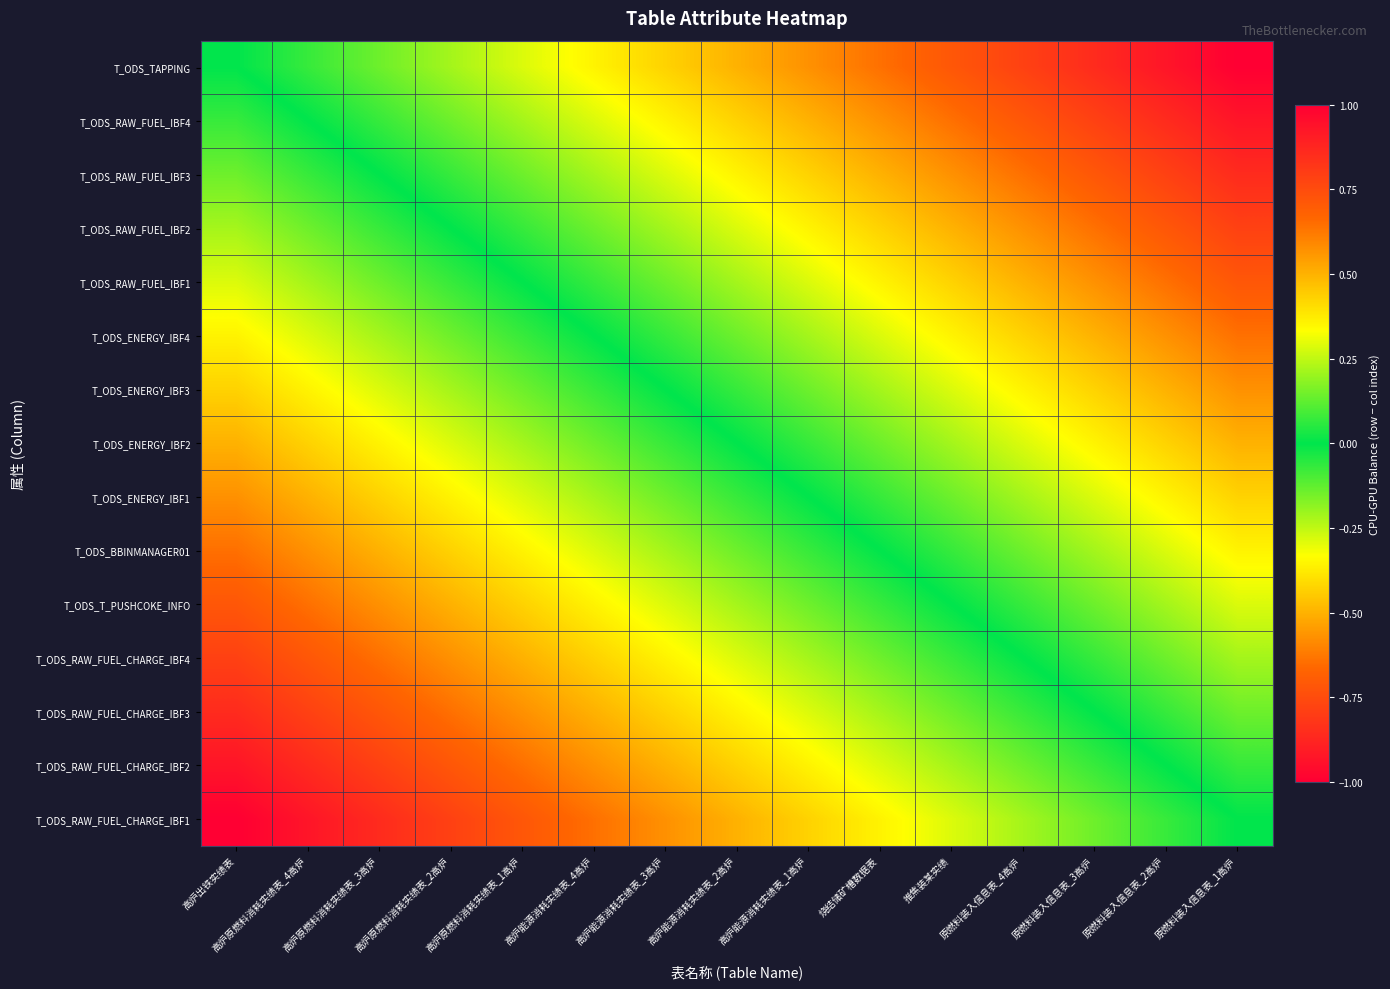

List the series in order of their peak value, lowest first.

T_ODS_TAPPING, T_ODS_RAW_FUEL_IBF4, T_ODS_RAW_FUEL_IBF3, T_ODS_RAW_FUEL_IBF2, T_ODS_RAW_FUEL_IBF1, T_ODS_ENERGY_IBF4, T_ODS_ENERGY_IBF3, T_ODS_ENERGY_IBF2, T_ODS_ENERGY_IBF1, T_ODS_BBINMANAGER01, T_ODS_T_PUSHCOKE_INFO, T_ODS_RAW_FUEL_CHARGE_IBF4, T_ODS_RAW_FUEL_CHARGE_IBF3, T_ODS_RAW_FUEL_CHARGE_IBF2, T_ODS_RAW_FUEL_CHARGE_IBF1